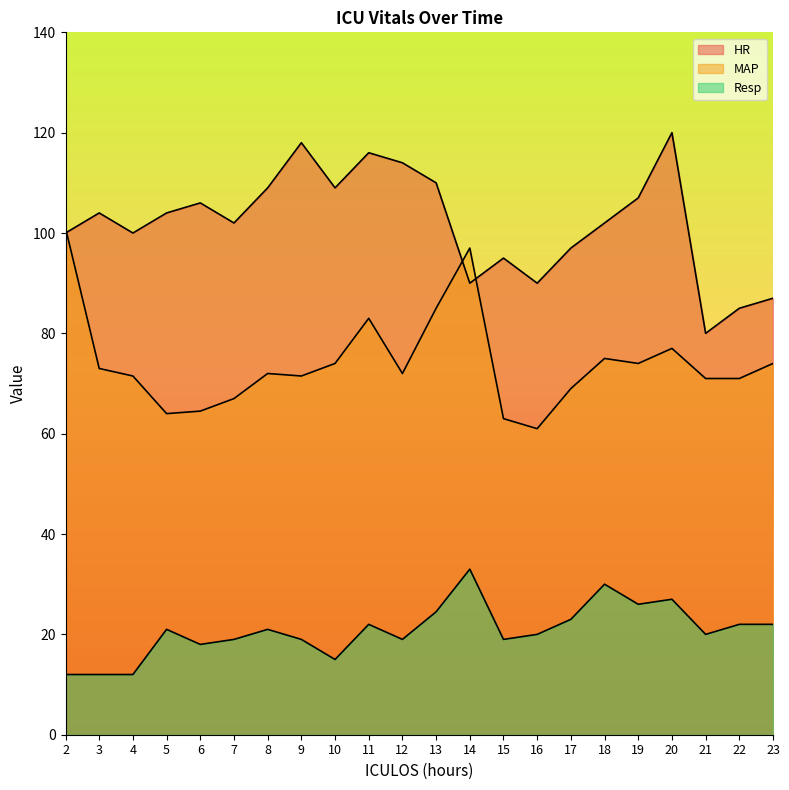

How many lines are shown in the chart?

3